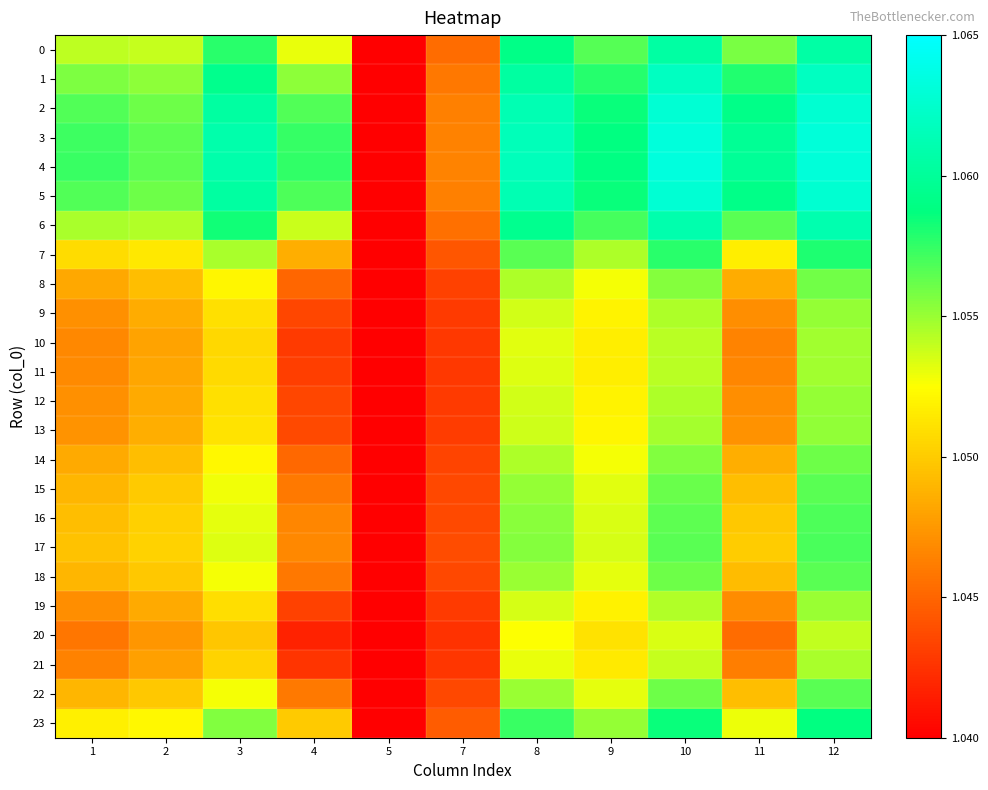

Rank the series at 5 from lowest to highest value.

0, 1, 2, 3, 4, 5, 6, 7, 8, 9, 10, 11, 12, 13, 14, 15, 16, 17, 18, 19, 20, 21, 22, 23